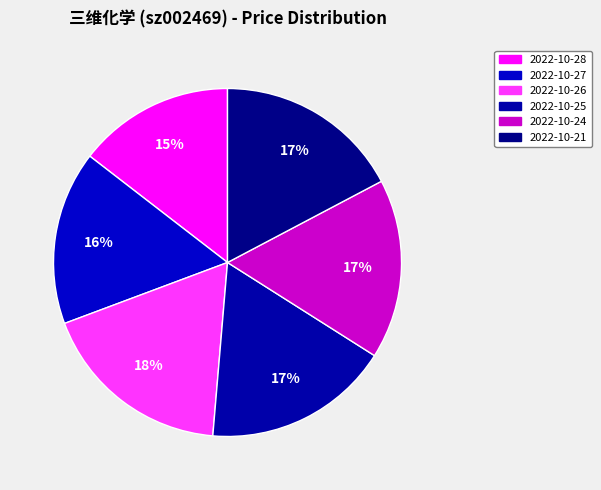

Count the number of slices in the pie.

6